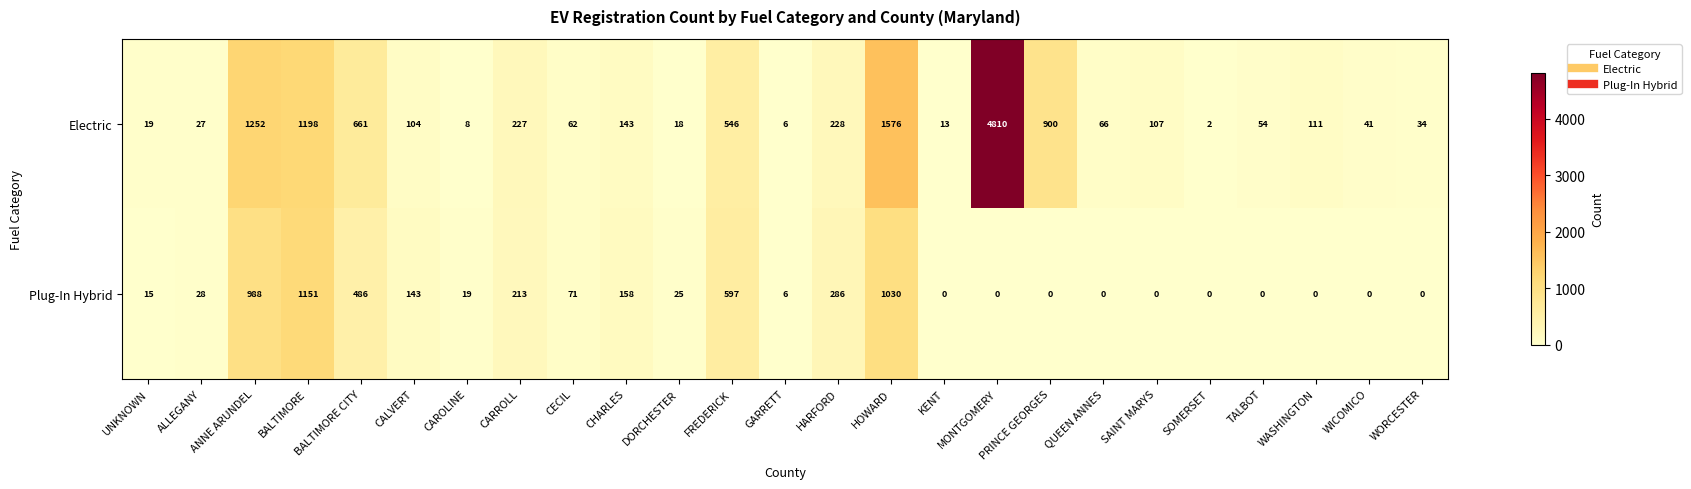

Rank the series by their maximum value, from highest to lowest.

Electric, Plug-In Hybrid